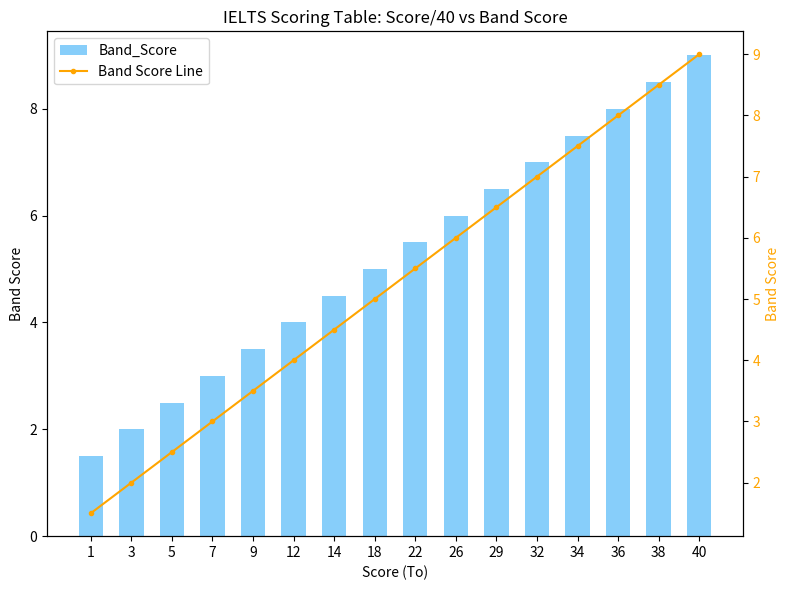

The Band Score Line series shows 9.0 at 40. True or false?

True